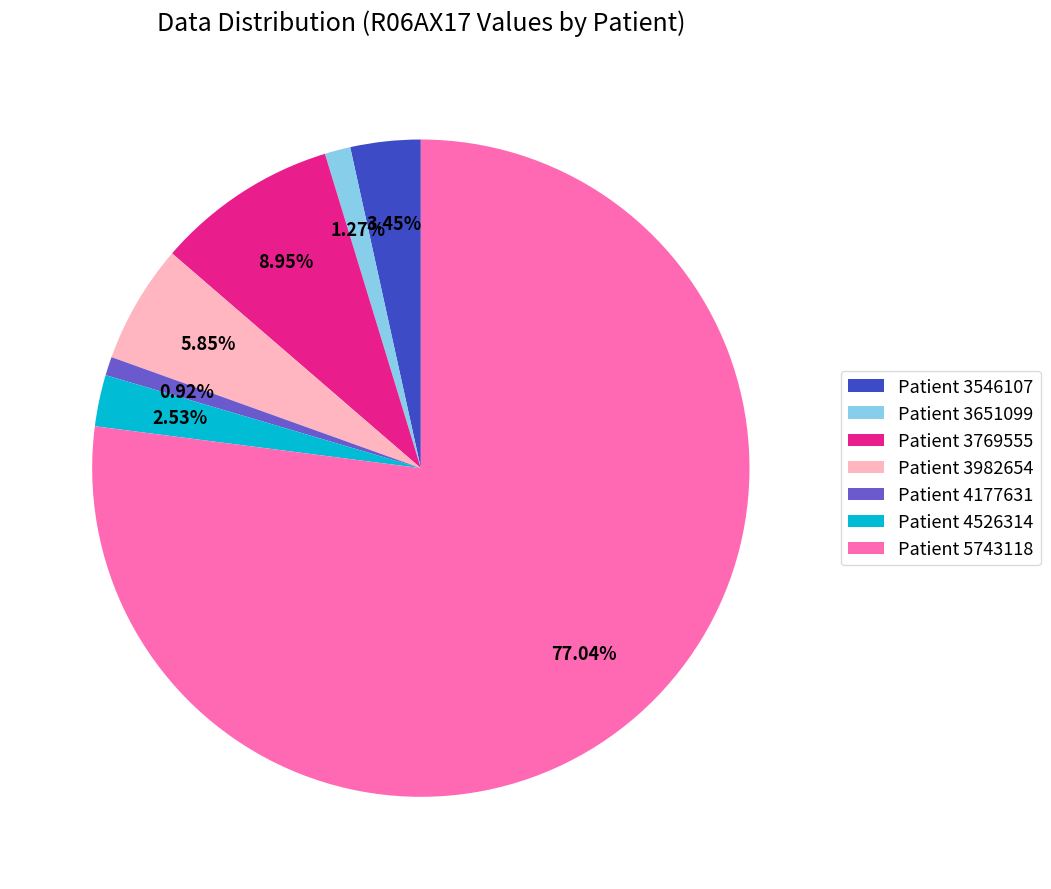

To the nearest percent, what portion does Patient 3982654 represent?

6%